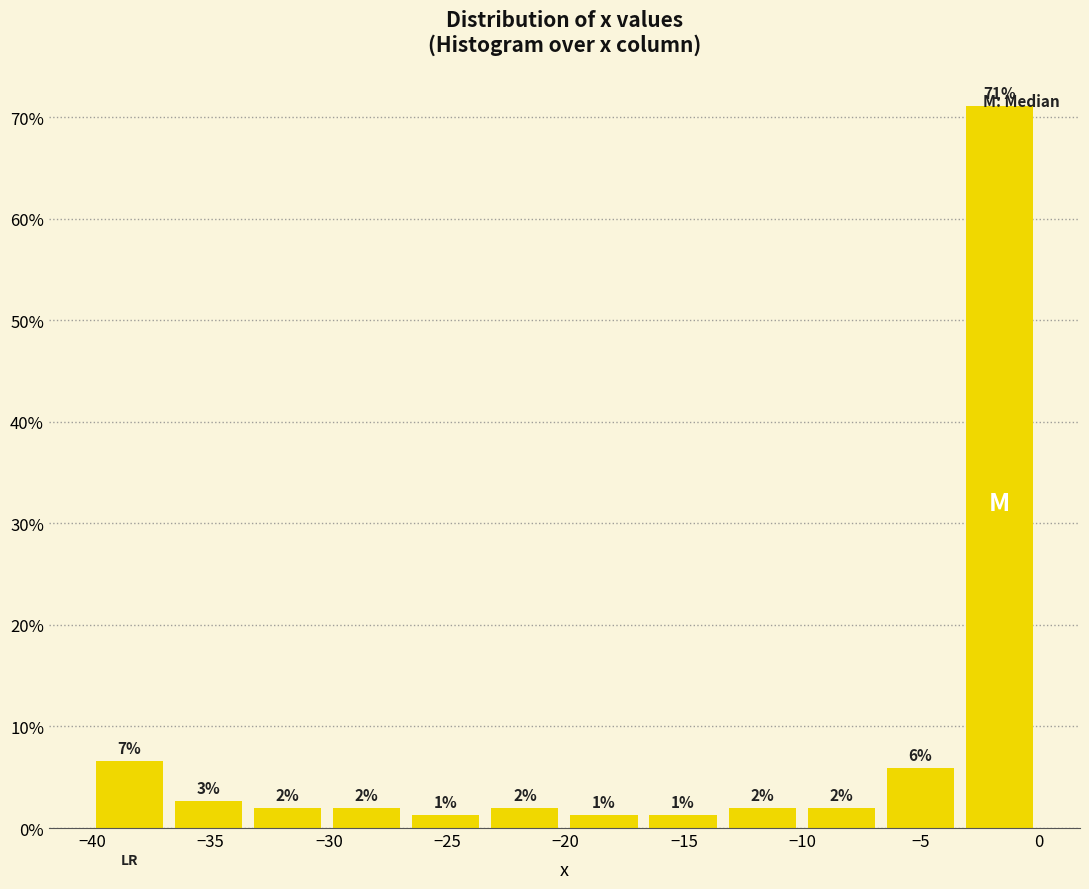

Over which range of the x-axis is the bar tallest?

-3.5 to 0.0